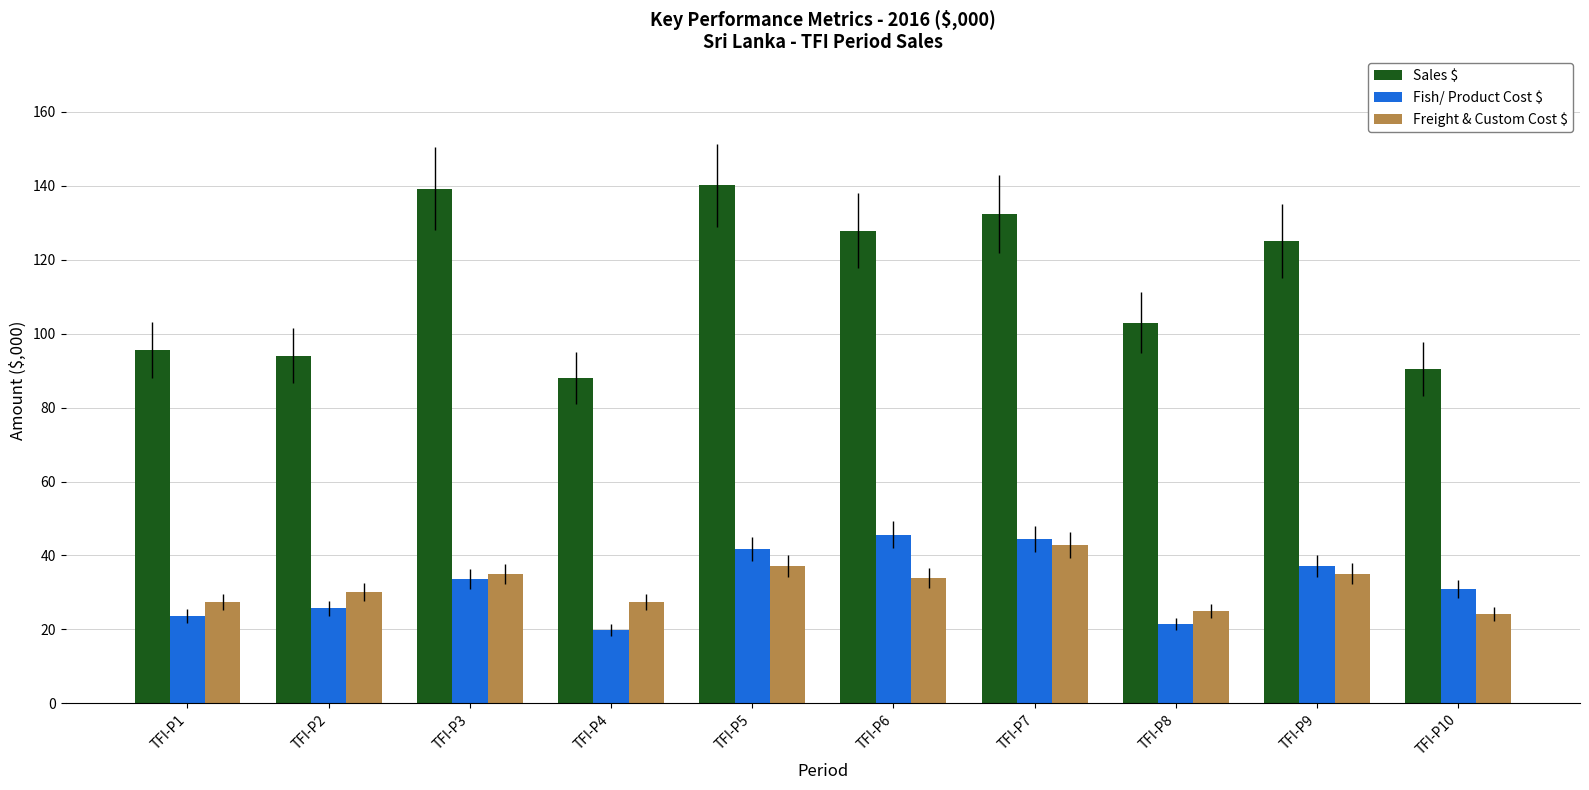

What is the difference between the Fish/ Product Cost $ values at TFI-P5 and TFI-P8?

20.4